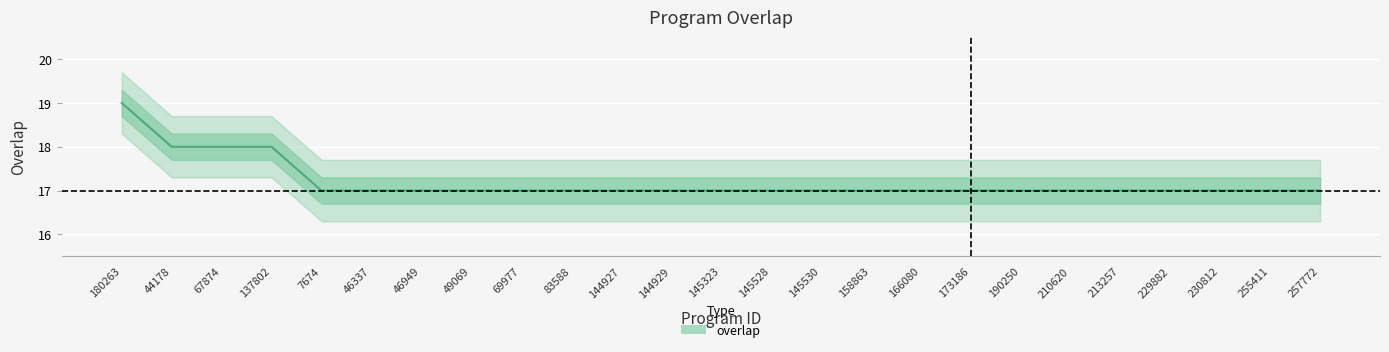

What is the label of the 24th point from the right?

44178